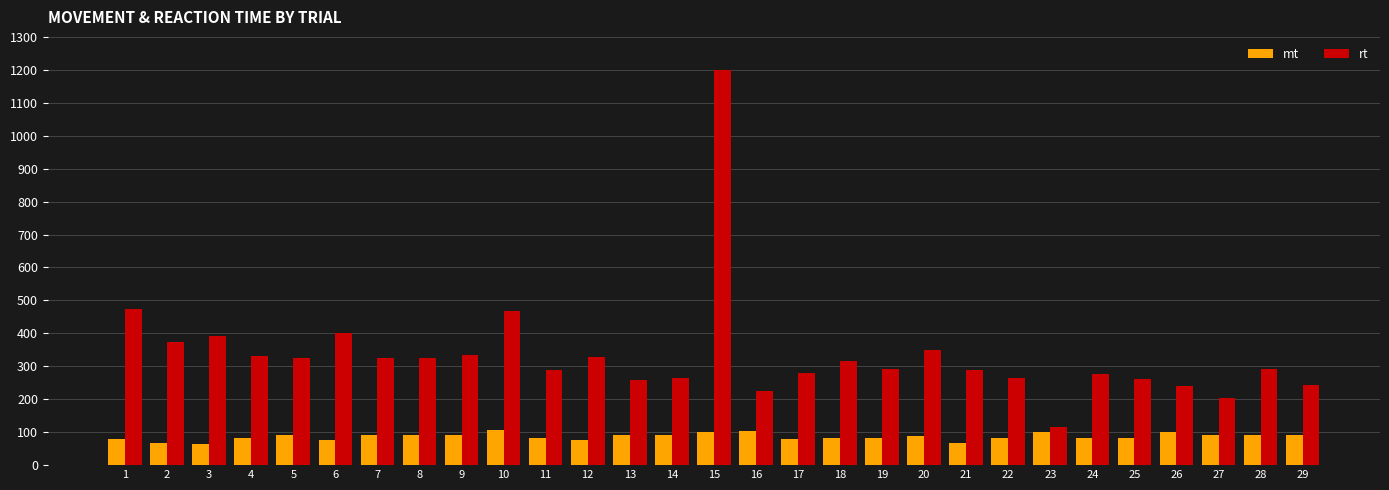

Are the bars grouped side by side (vs. stacked)?

Yes